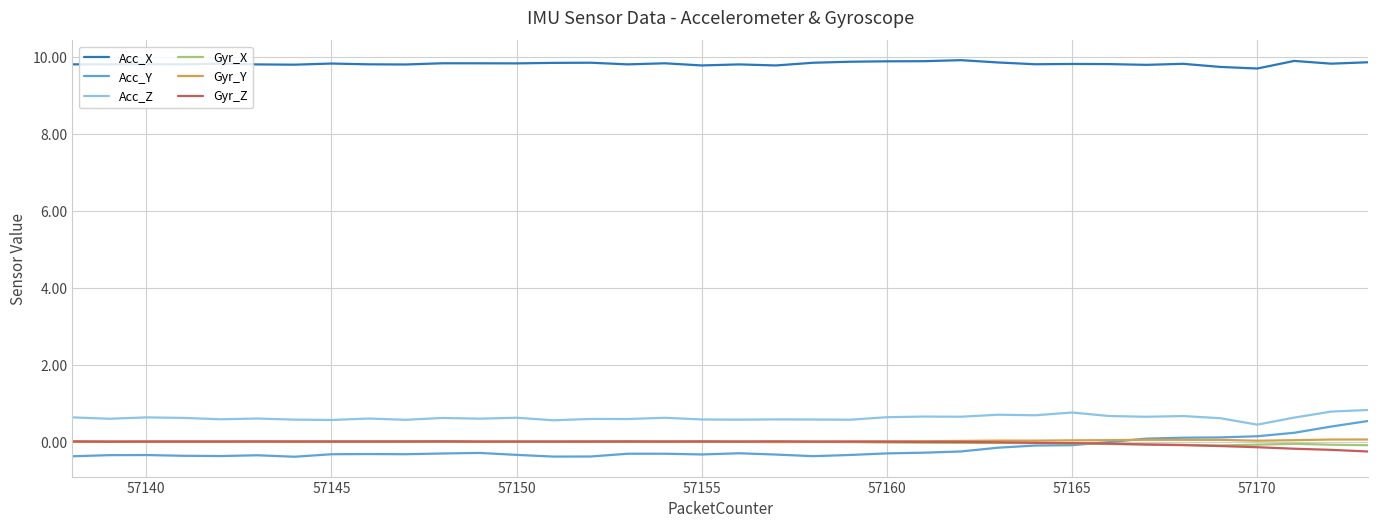

Does the chart have visible grid lines?

Yes